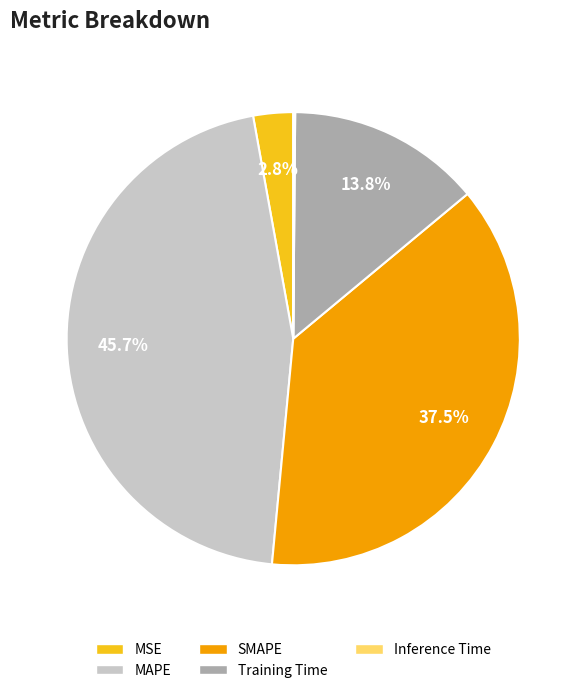

Is there any slice that represents more than half of the pie?

No